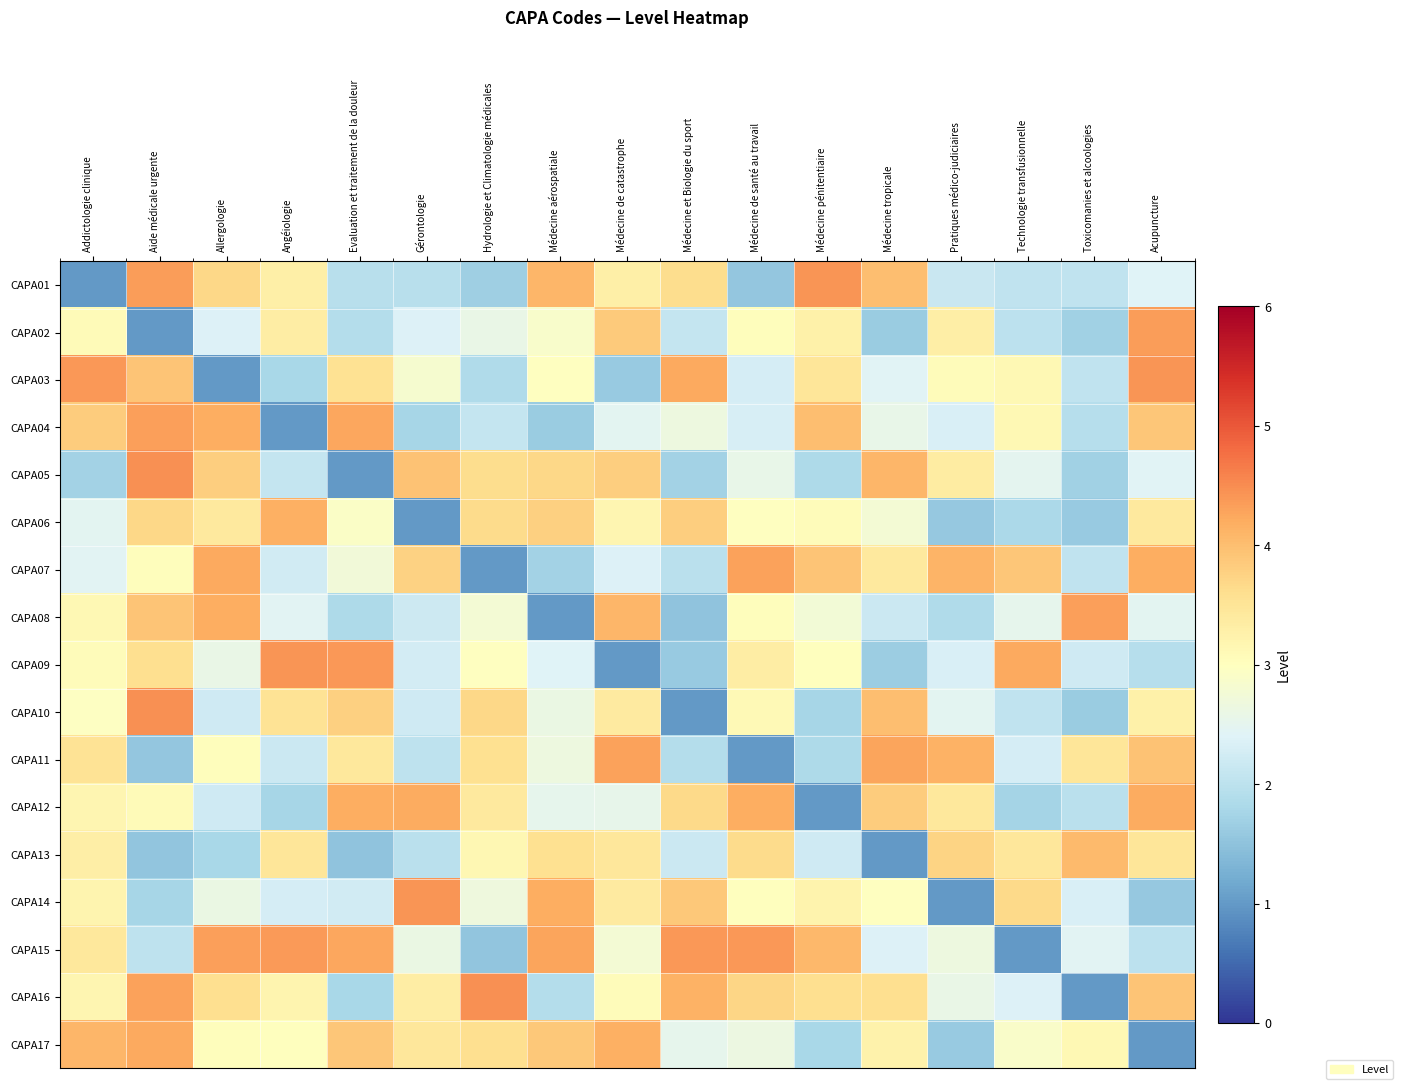

Which series changed the most between Evaluation et traitement de la douleur and Gérontologie?

CAPA05